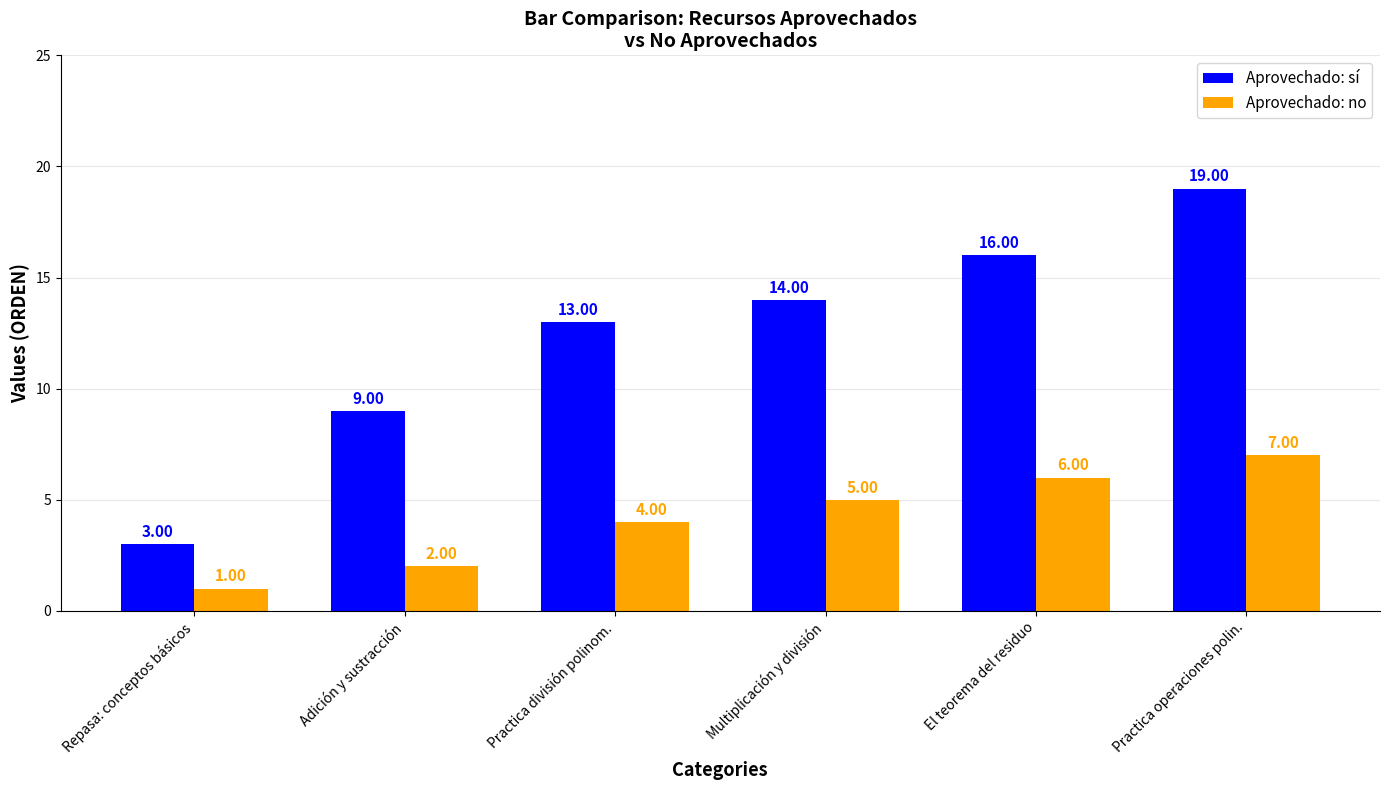

What is the difference between the maximum and second lowest values in the Aprovechado: no series?

5